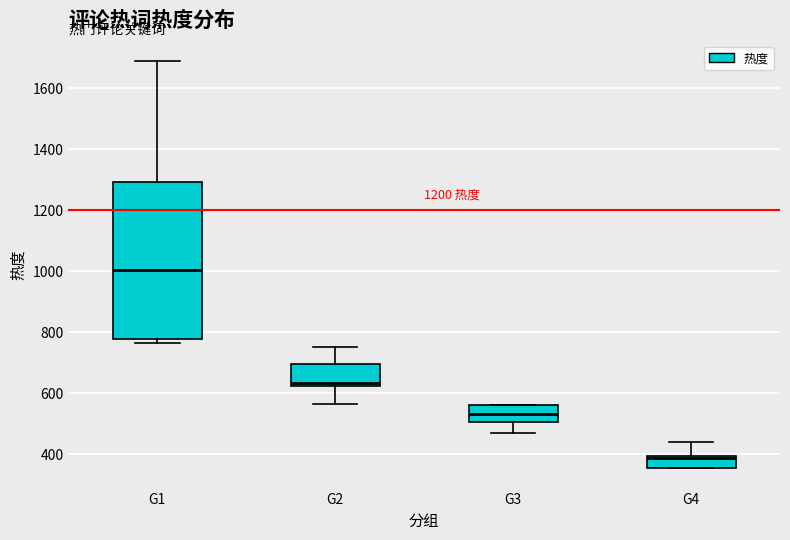

Reading left to right, transcribe this box plot: for each box, give where its median line is, the range the box spans, and where its two whiskers end, as read against the y-axis. The values are not printed on the chart, so give them approximately, as read against the axis.

G1: median 1000, box 780 to 1300, whiskers 760 to 1680
G2: median 640, box 620 to 700, whiskers 560 to 760
G3: median 540, box 500 to 560, whiskers 480 to 560
G4: median 380, box 360 to 400, whiskers 360 to 440